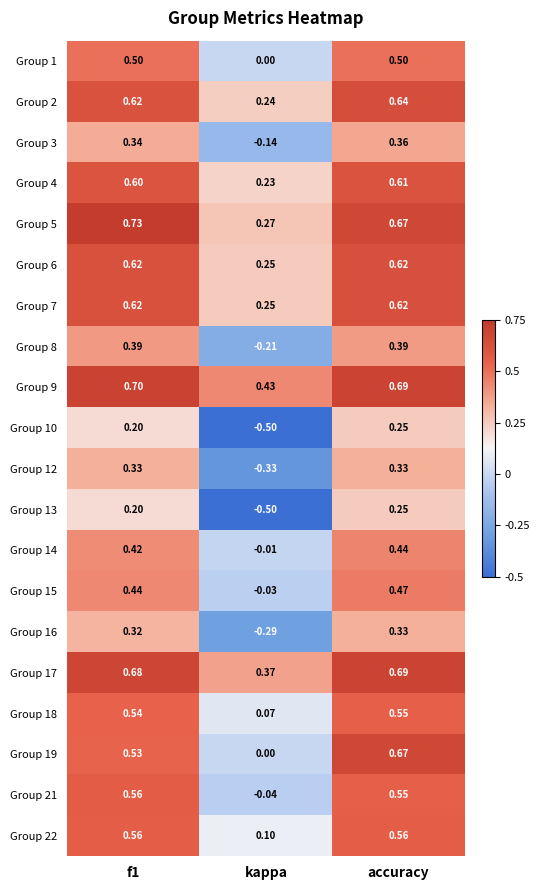

What is the total value across all series at kappa?

0.2